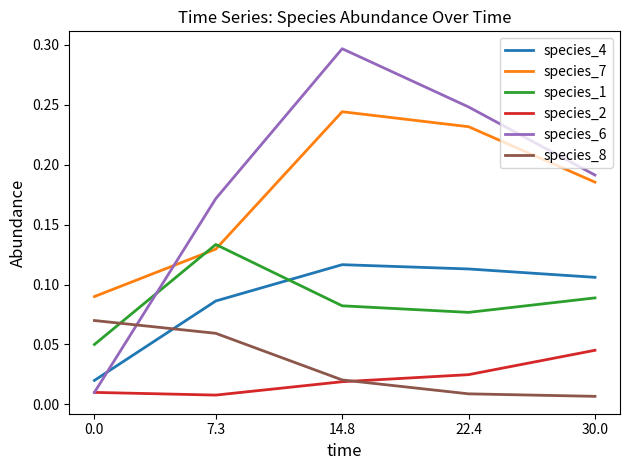

True or false: species_6 has a value of 0.5 at 14.8.

False